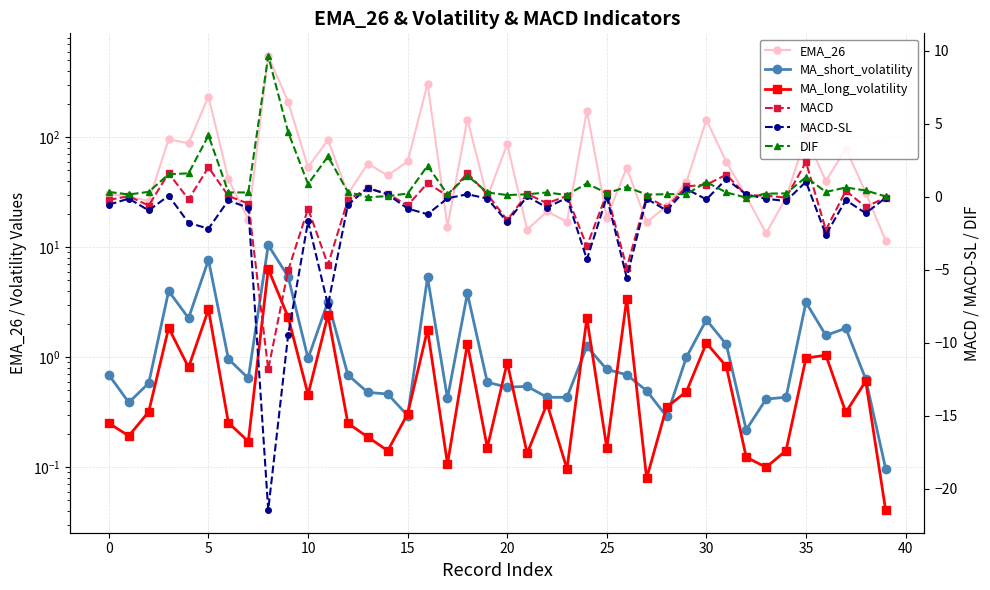

Is it true that MA_long_volatility equals 0.1 at 10?

False